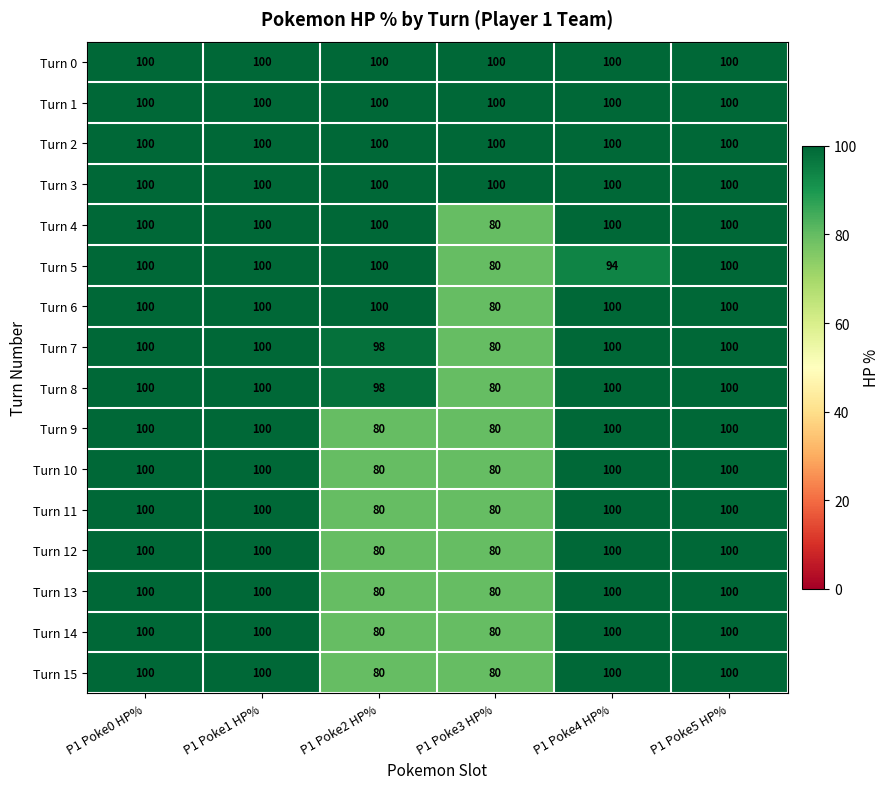

At how many categories does at least one series exceed 81?

6